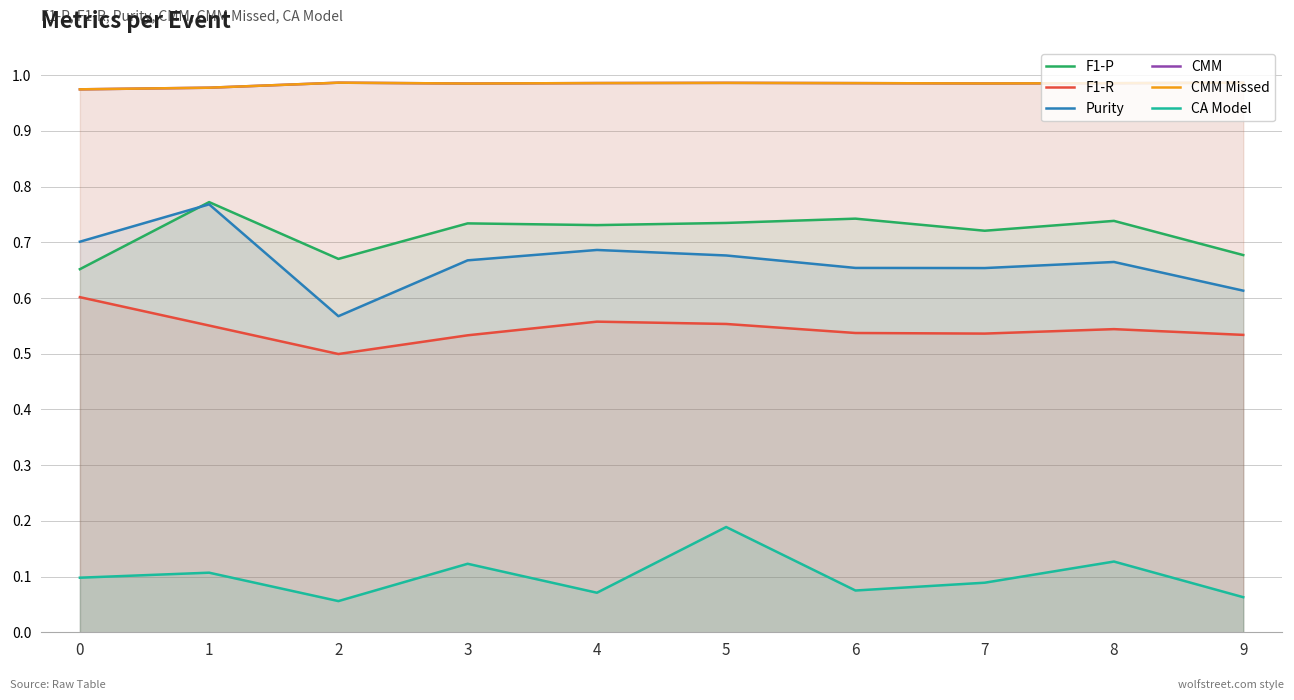

What is the difference between the maximum and minimum values in the Purity series?

0.2